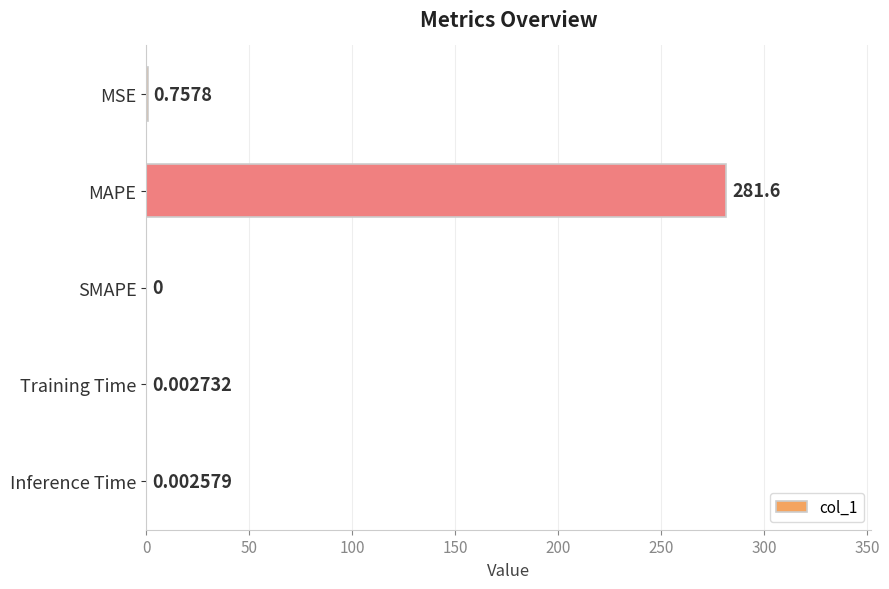

Which has a higher value, Inference Time or SMAPE?

Inference Time